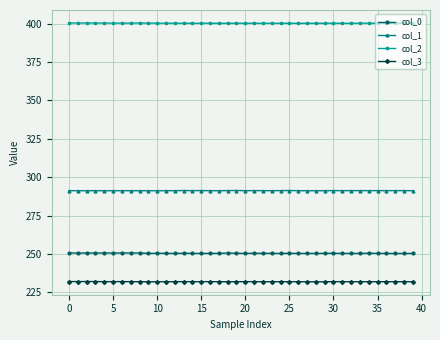

Count the number of categories in the chart.

40